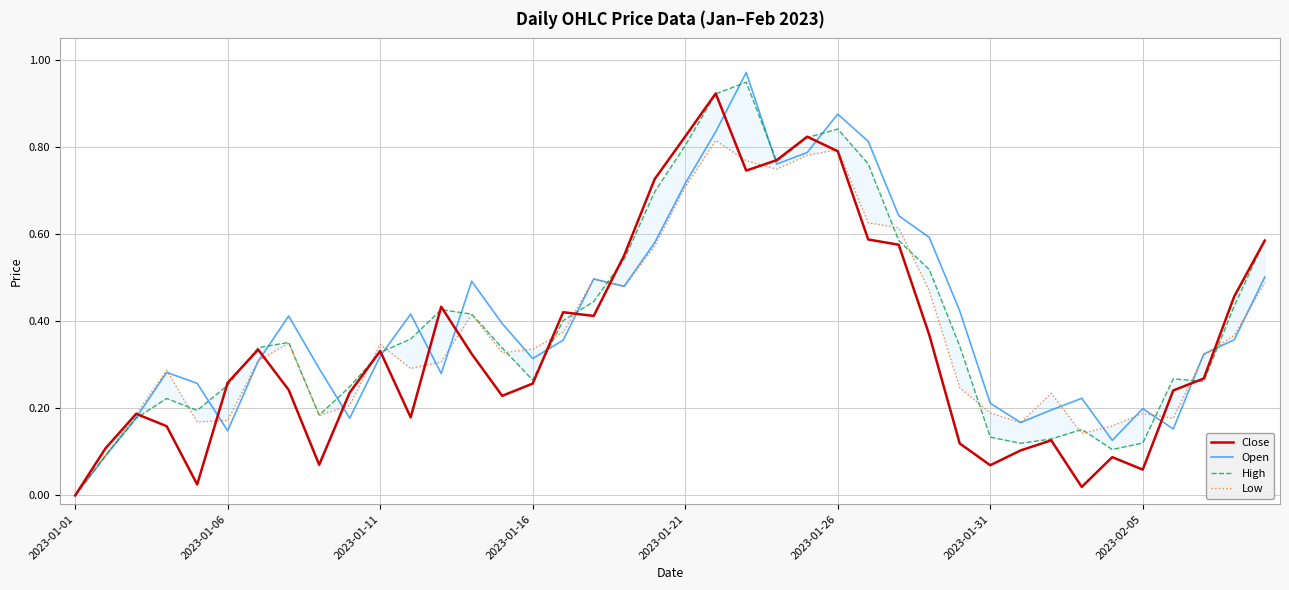

What are all the series names shown in the legend?

Close, Open, High, Low